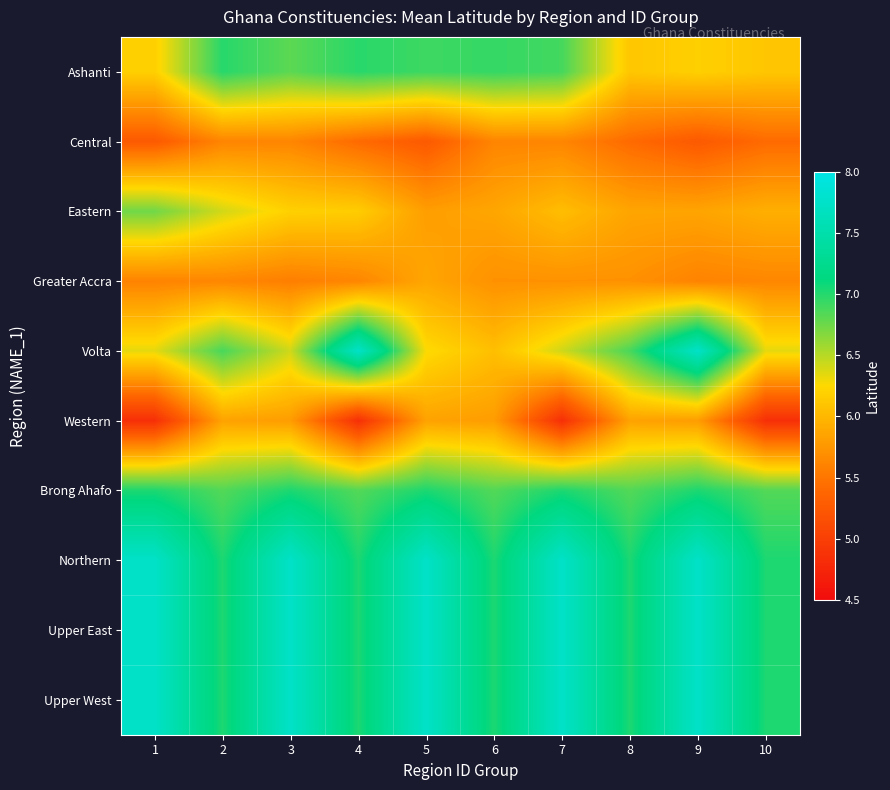

At how many categories does at least one series exceed 5?

10